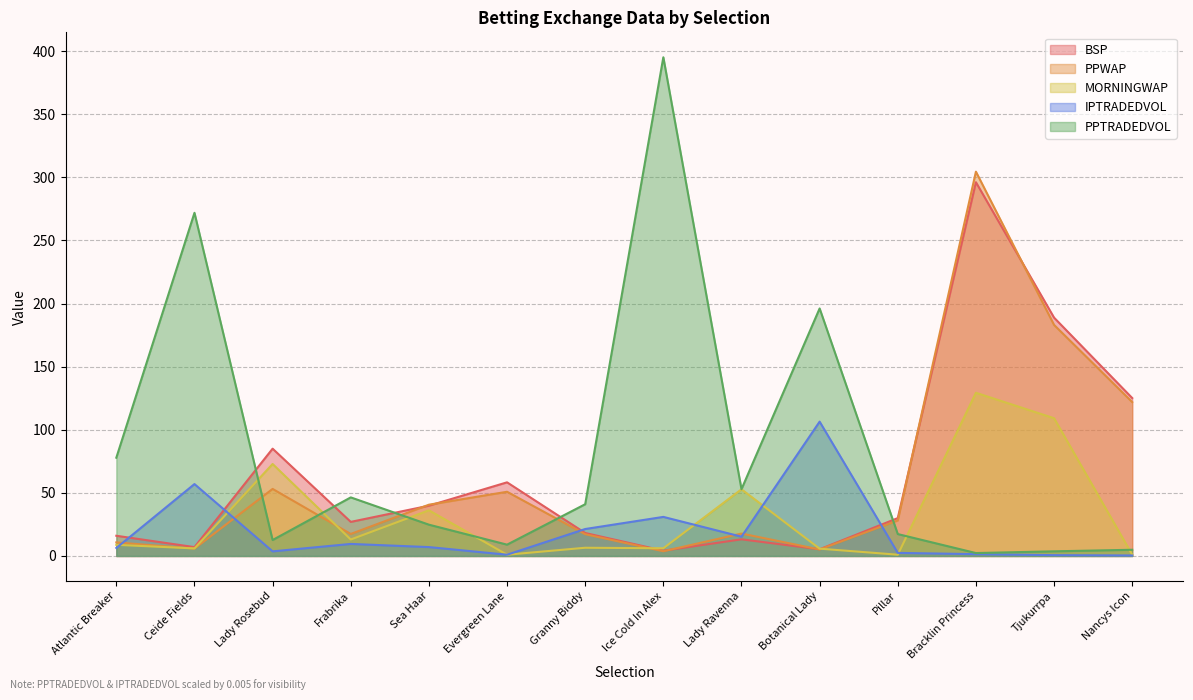

What is the difference between the second highest and minimum values in the MORNINGWAP series?

108.1